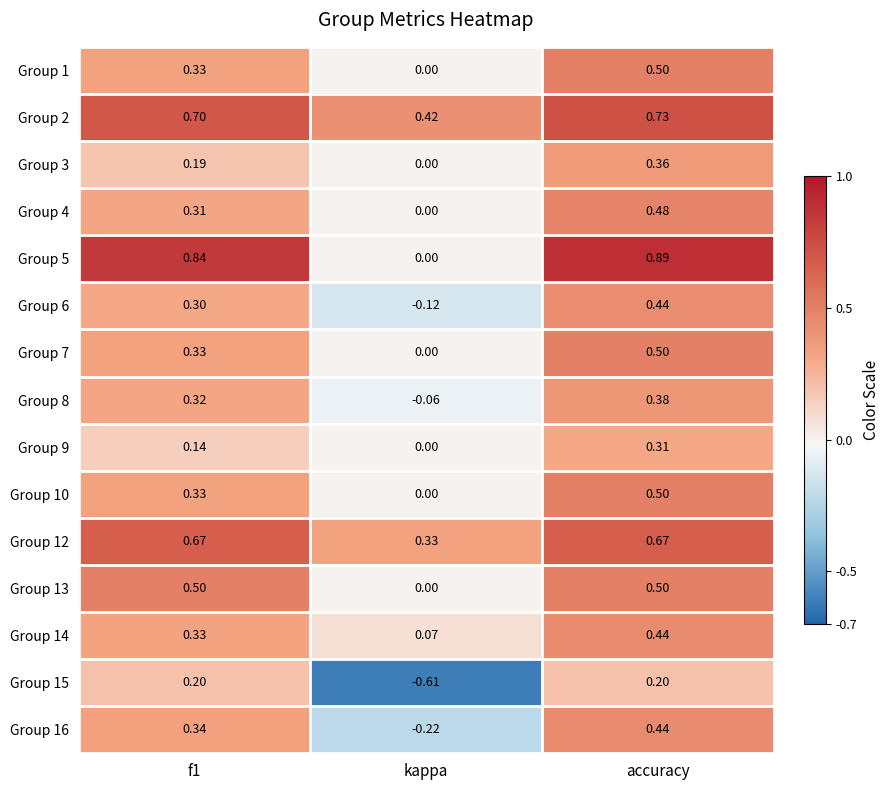

At which category is the sum across all series the highest?

accuracy